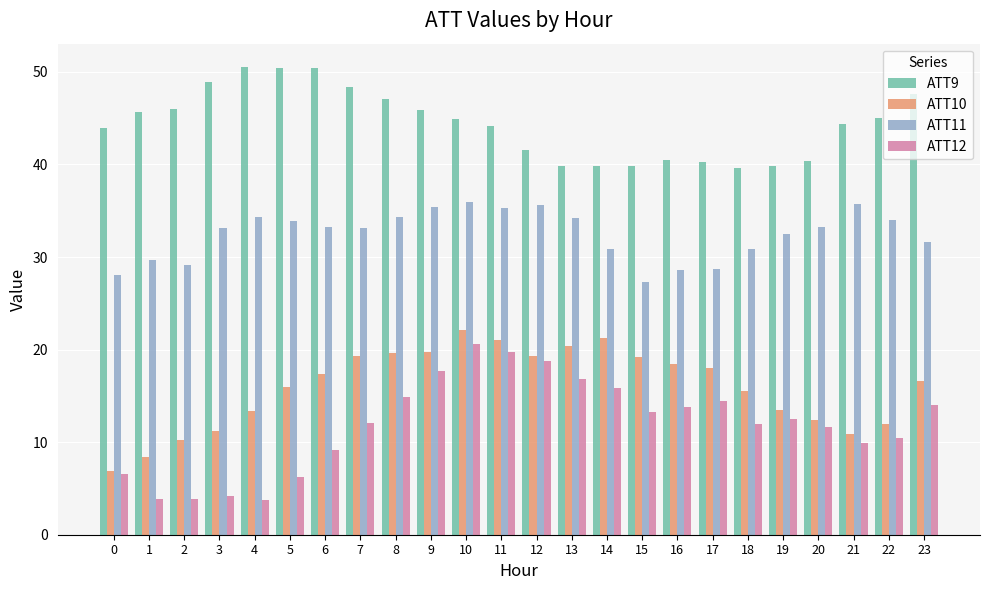

What is the greatest value displayed?

50.5